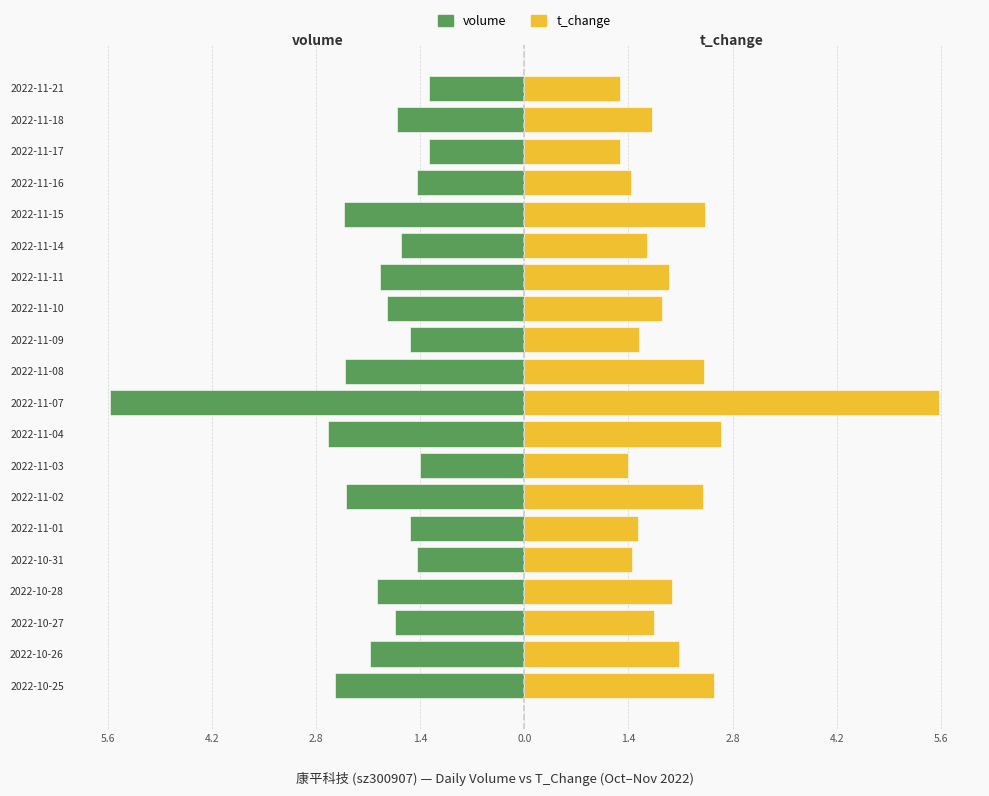

At how many categories does at least one series exceed 0?

20